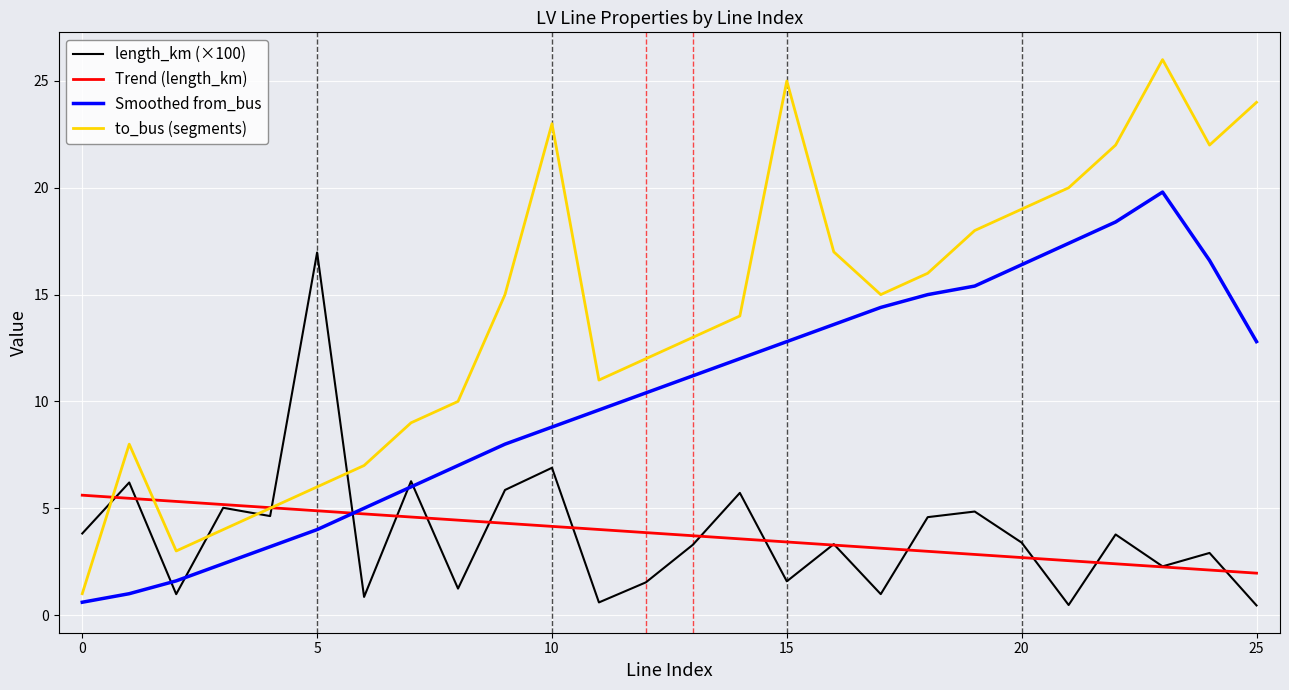

What is the maximum value shown in the chart?

26.0